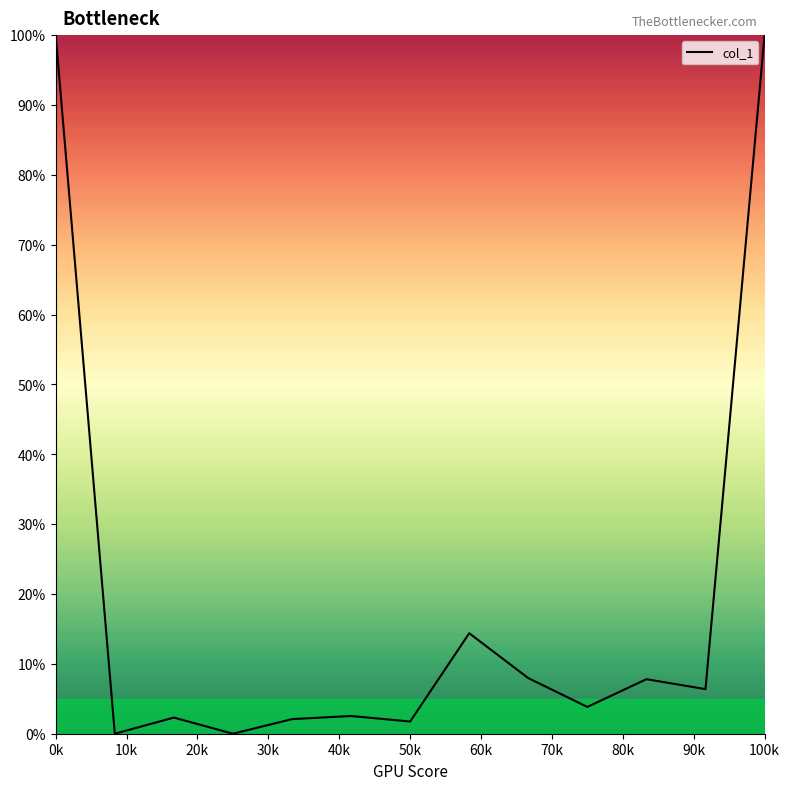

At which category does the chart reach its peak across all series?

0k